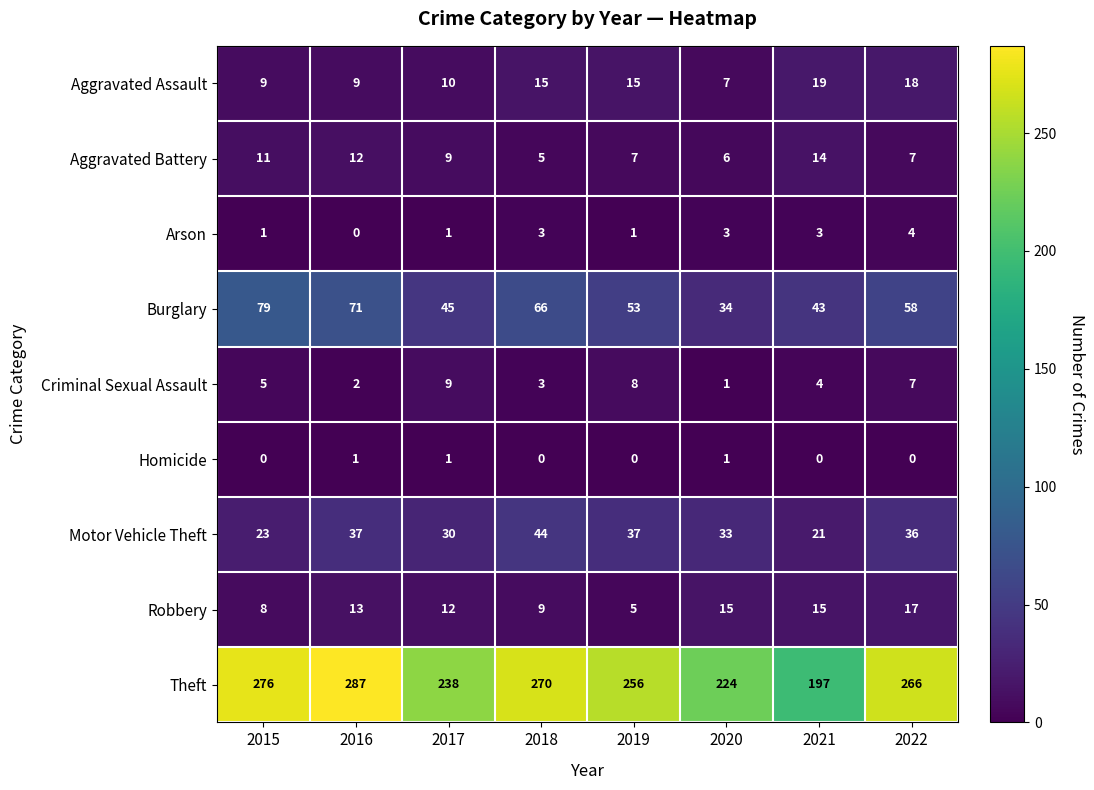

Which category has the highest value across all series?

2016